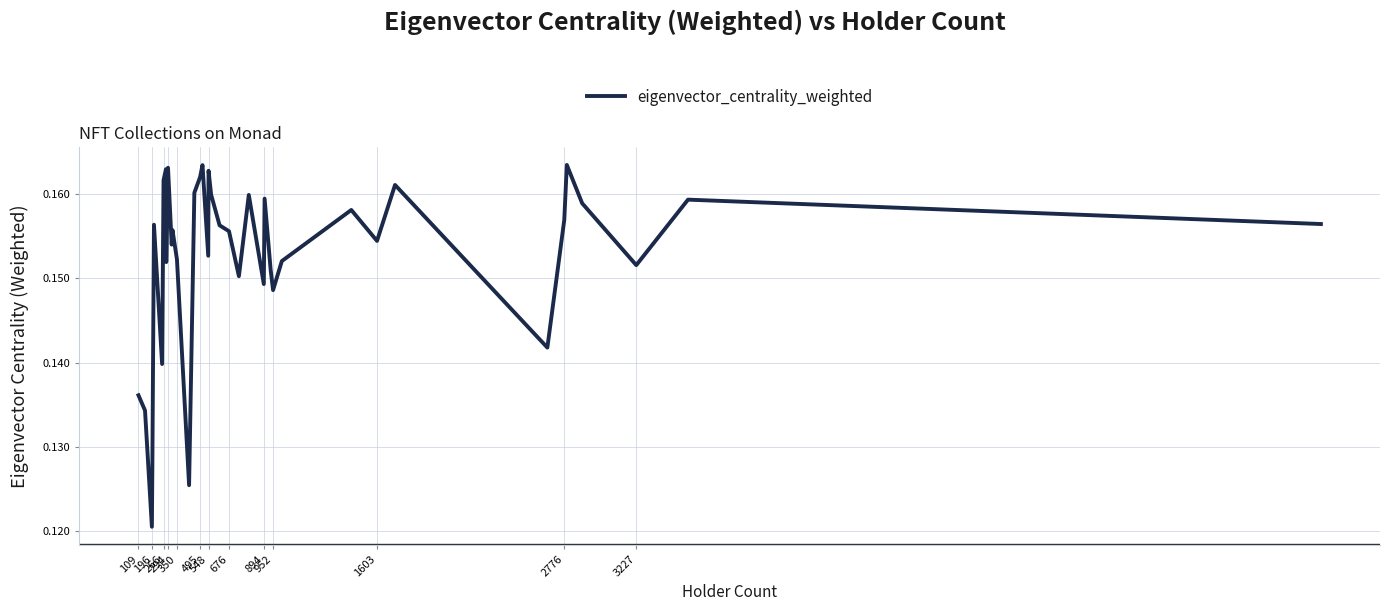

Does the chart display data point markers on the line(s)?

No